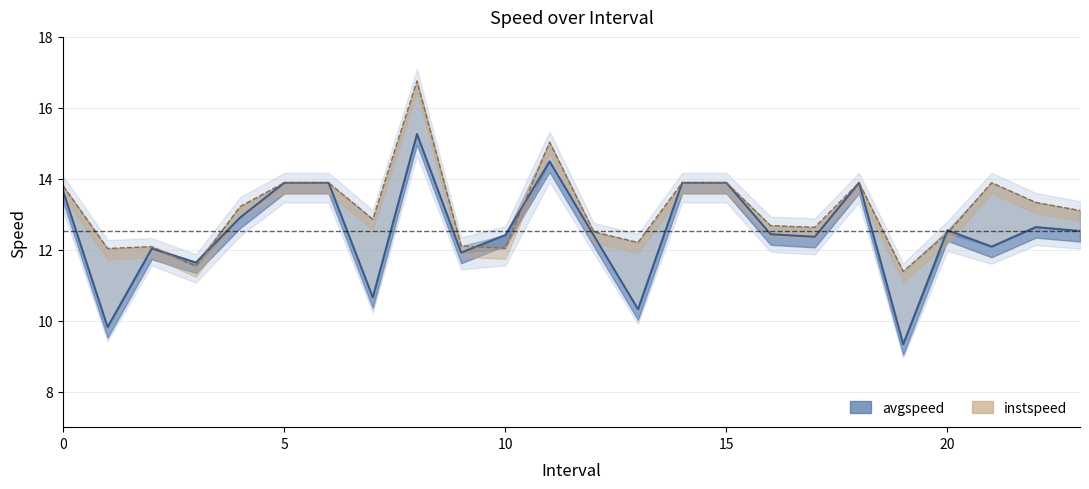

List the series in order of their overall mean, highest first.

instspeed, avgspeed